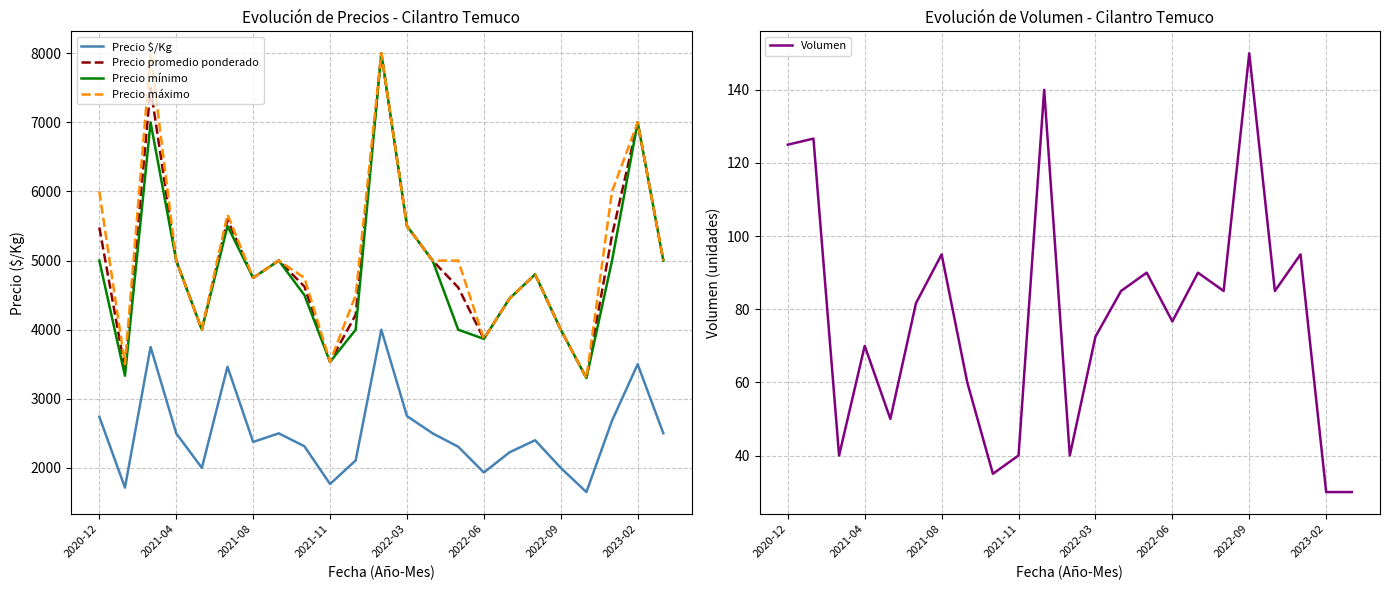

What is the value of the Precio promedio ponderado point at the 8th from the left?

5000.0